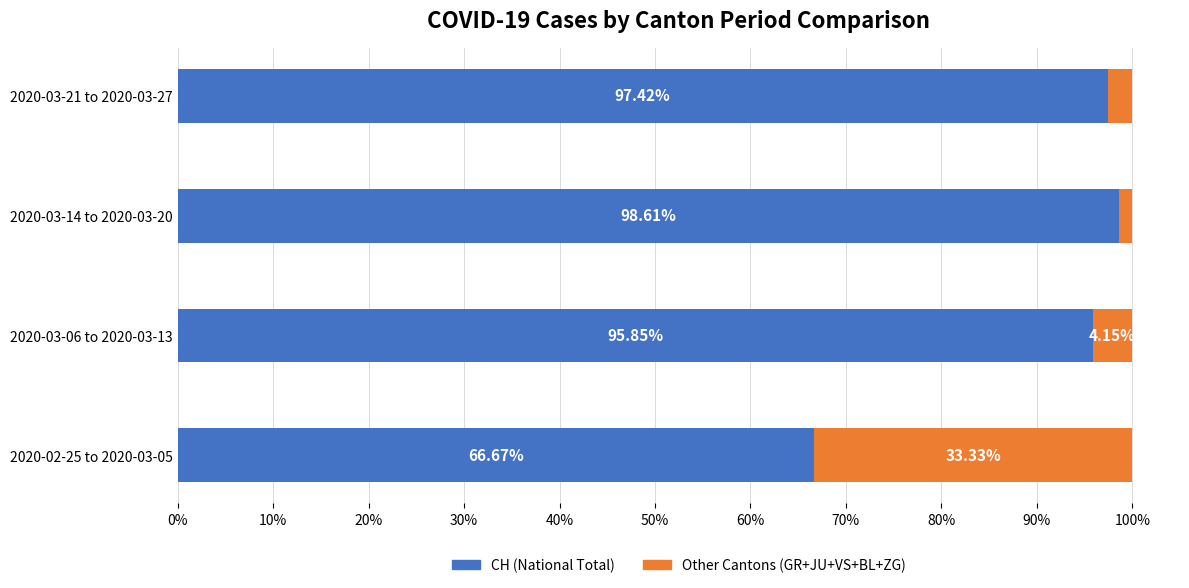

What is the difference between the maximum and minimum values in the CH (National Total) series?

31.9